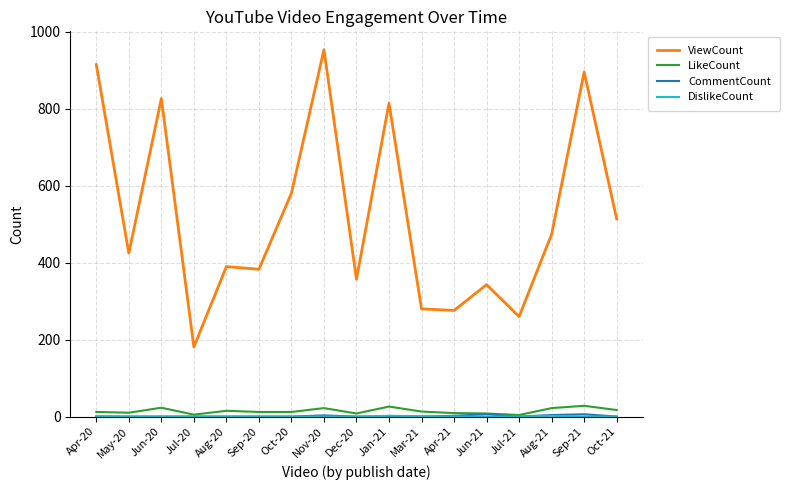

At which category does LikeCount reach its first local peak?

Jun-20